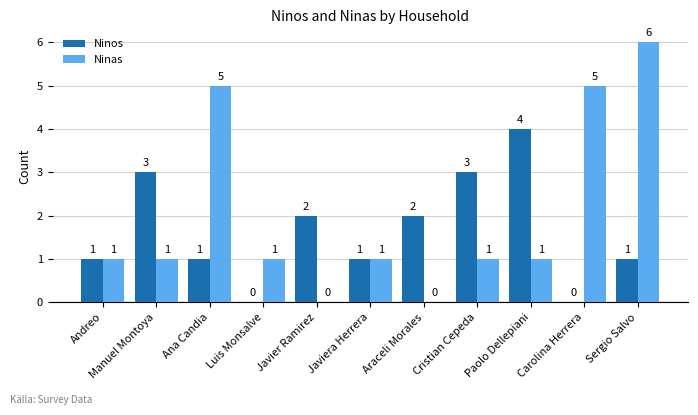

Count the Ninas values in the range 1 to 5.

8